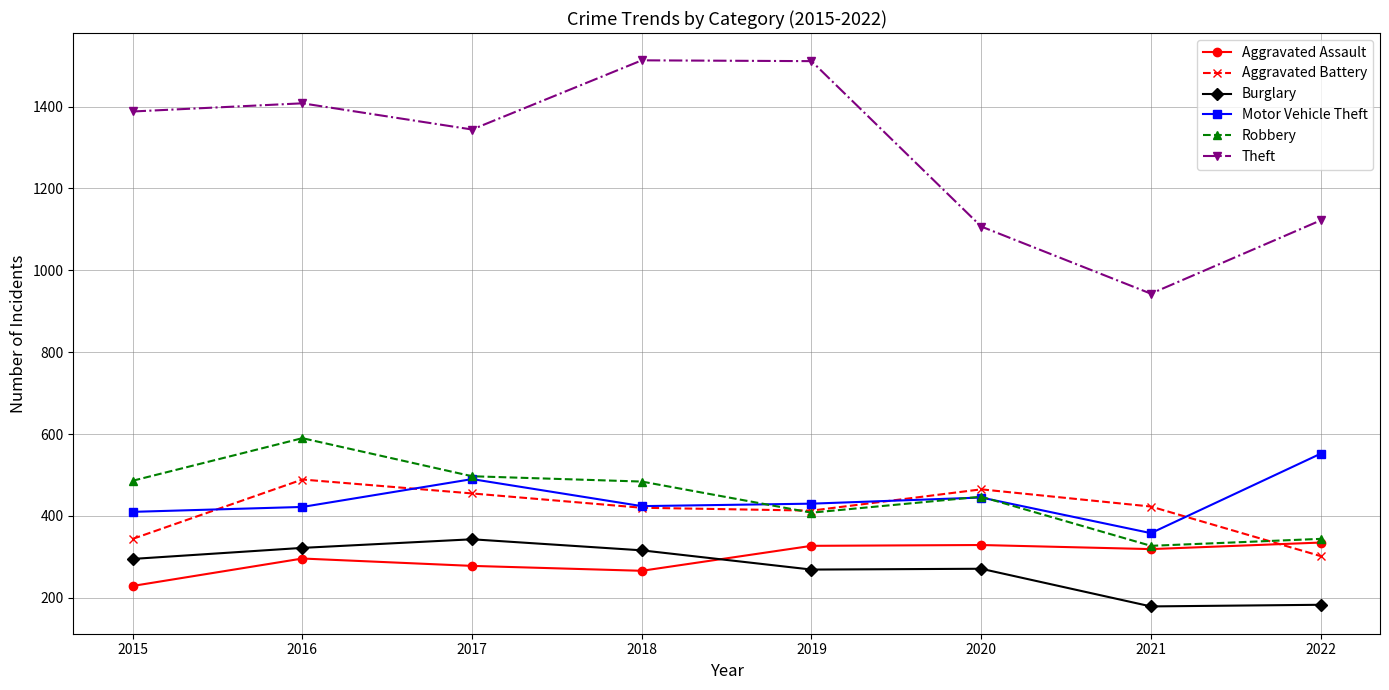

What is the greatest value displayed?

1513